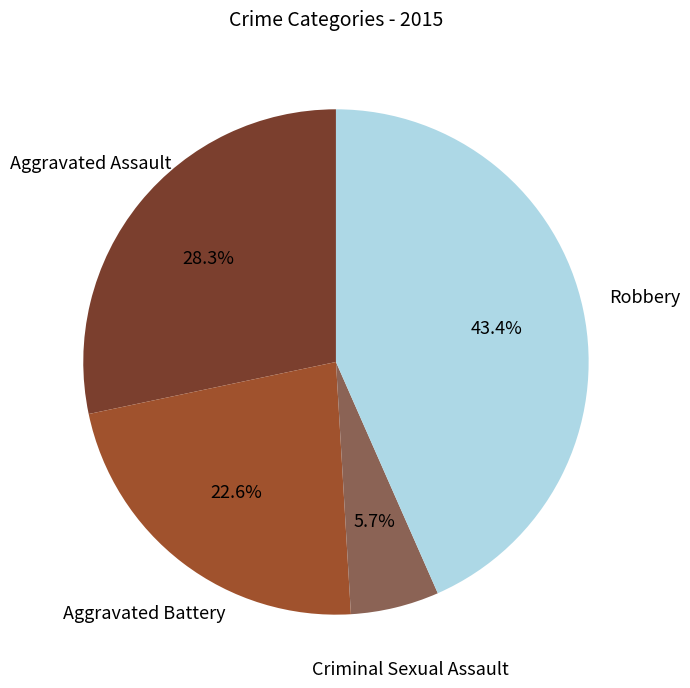

What percentage is the Criminal Sexual Assault slice, to the nearest percent?

6%